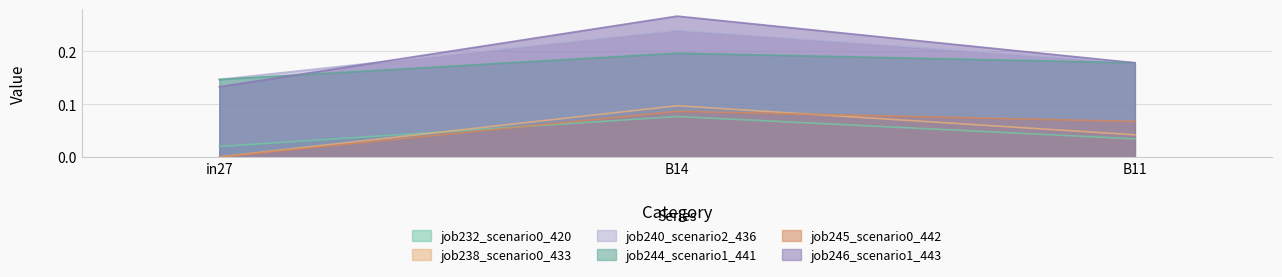

What are all the series names shown in the legend?

job232_scenario0_420, job238_scenario0_433, job240_scenario2_436, job244_scenario1_441, job245_scenario0_442, job246_scenario1_443